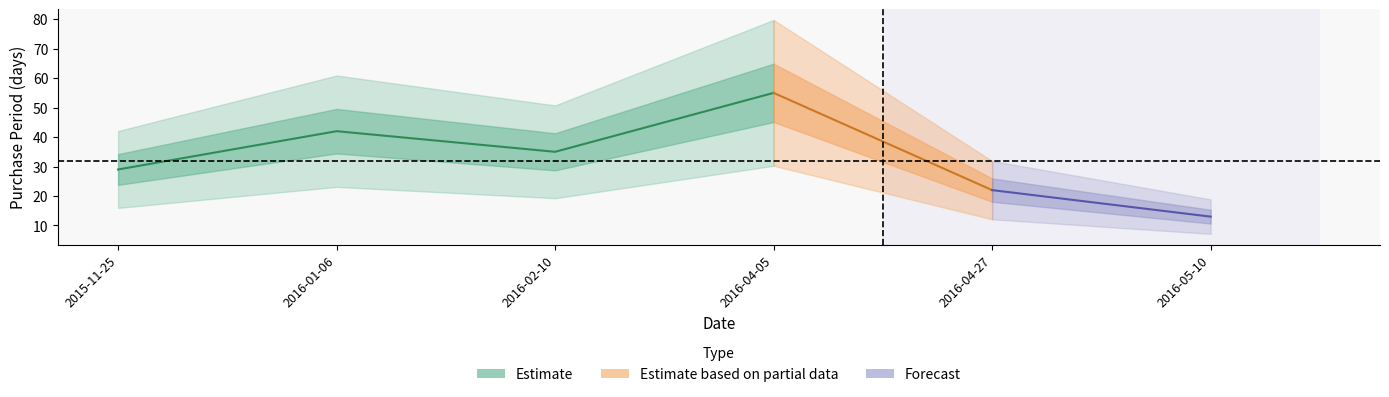

What is the minimum value shown in the chart?

13